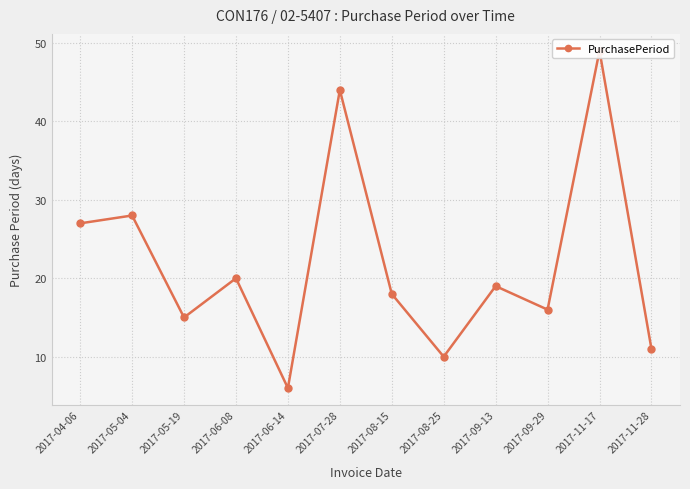

Read the value at 2017-11-17, to the nearest 5.

50